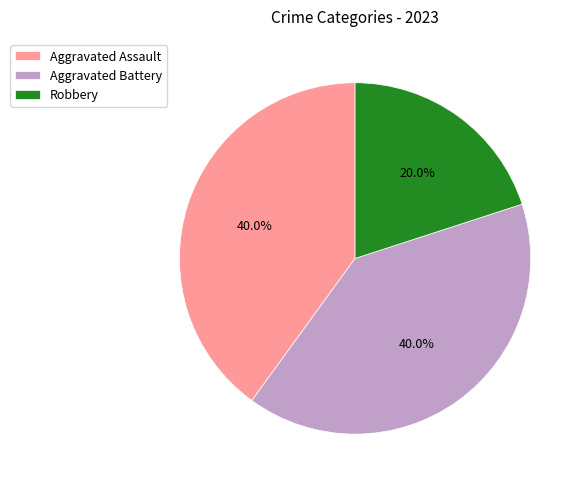

True or false: Aggravated Assault accounts for 40% of the total.

True